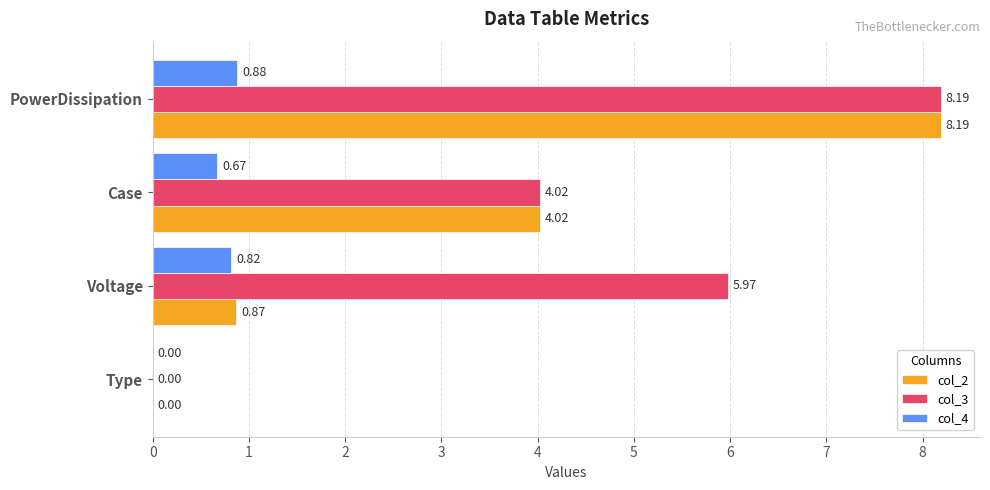

Count the number of data series in this chart.

3